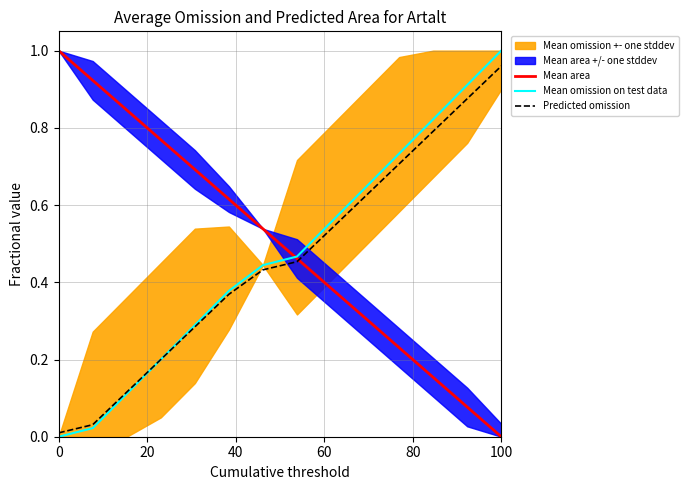

True or false: Mean omission on test data has a value of -0.5 at 0.

False